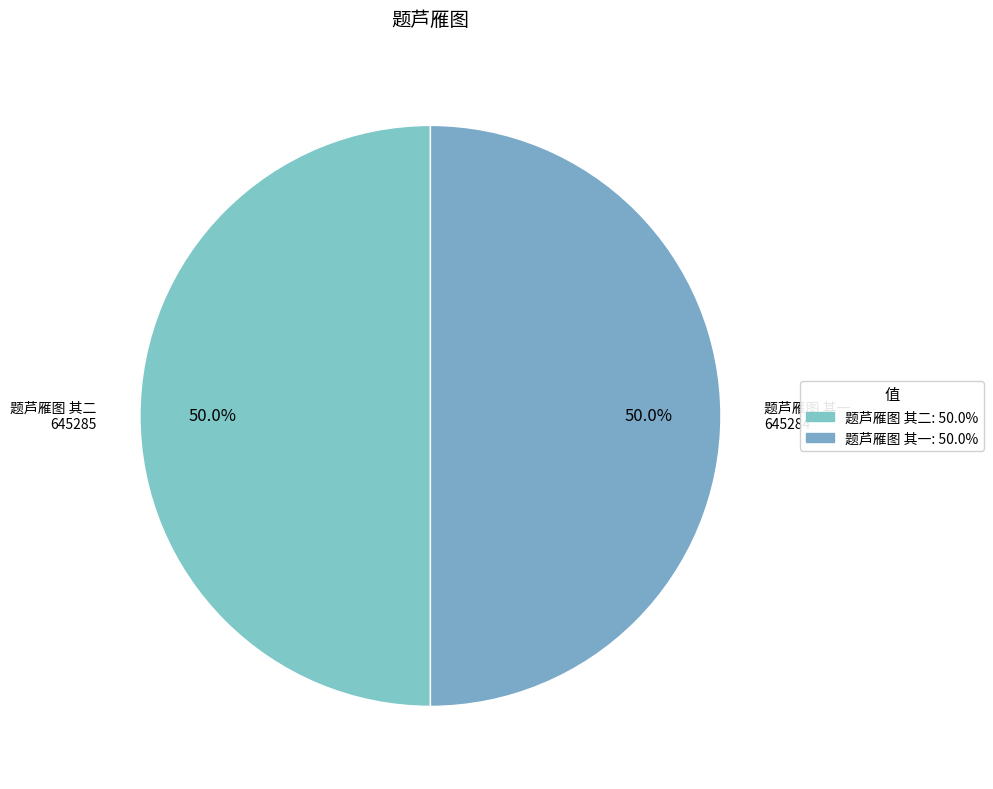

How many segments does this pie chart have?

2